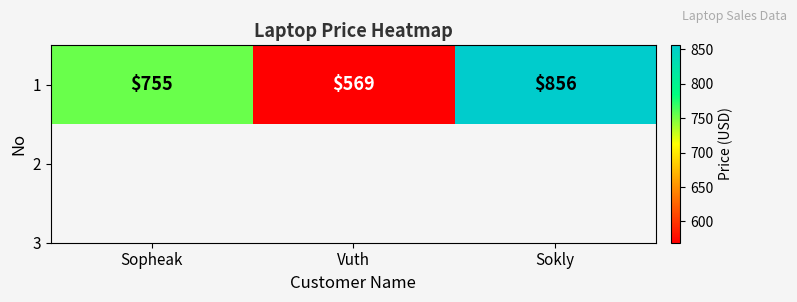

What value does the data have at Vuth, to the nearest 50?

550